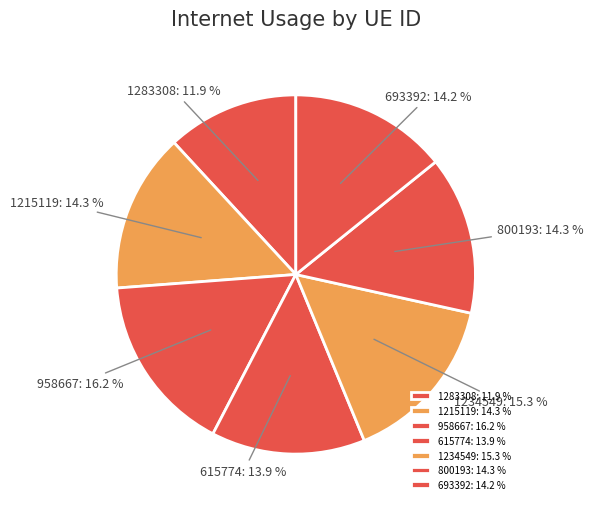

Approximately how many times larger is the value at 1283308 compared to 1215119?

0.8